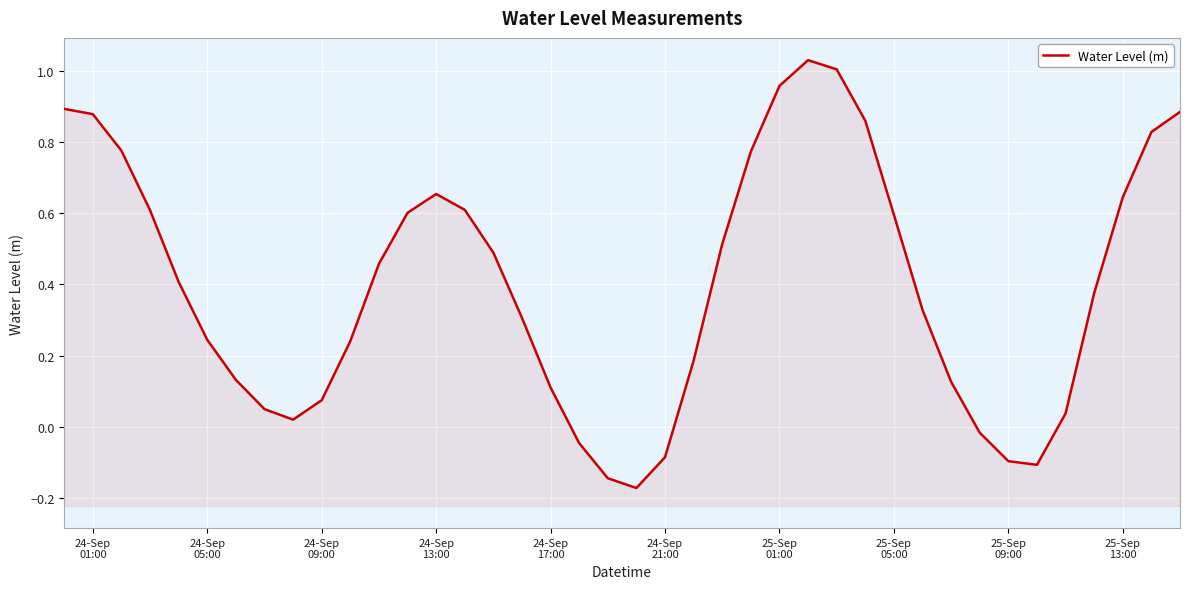

How many values are below 0?

7